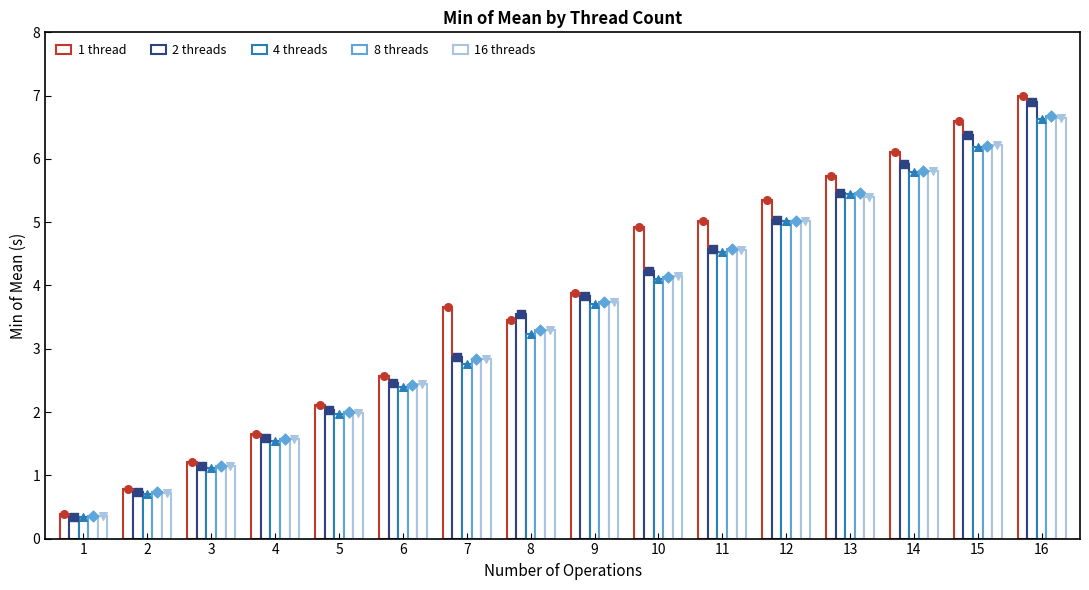

At which category is the sum across all series the highest?

16